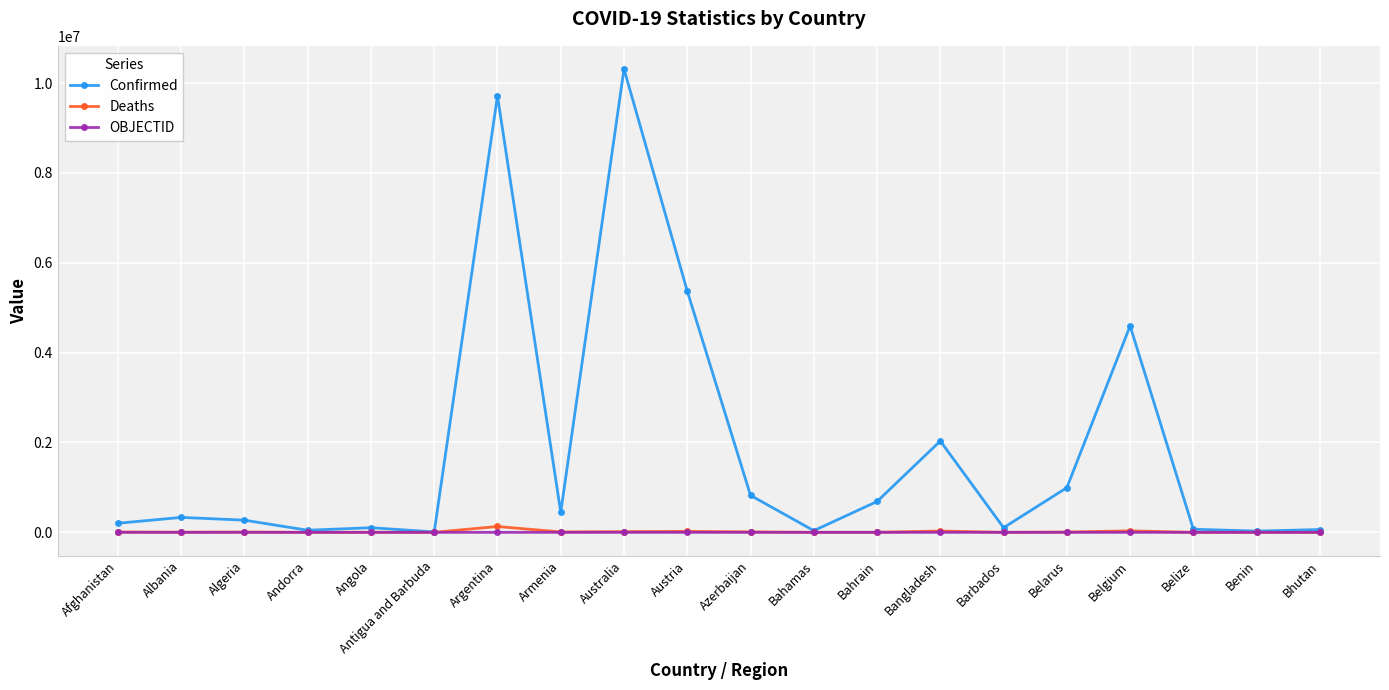

List the series in order of their peak value, lowest first.

OBJECTID, Deaths, Confirmed